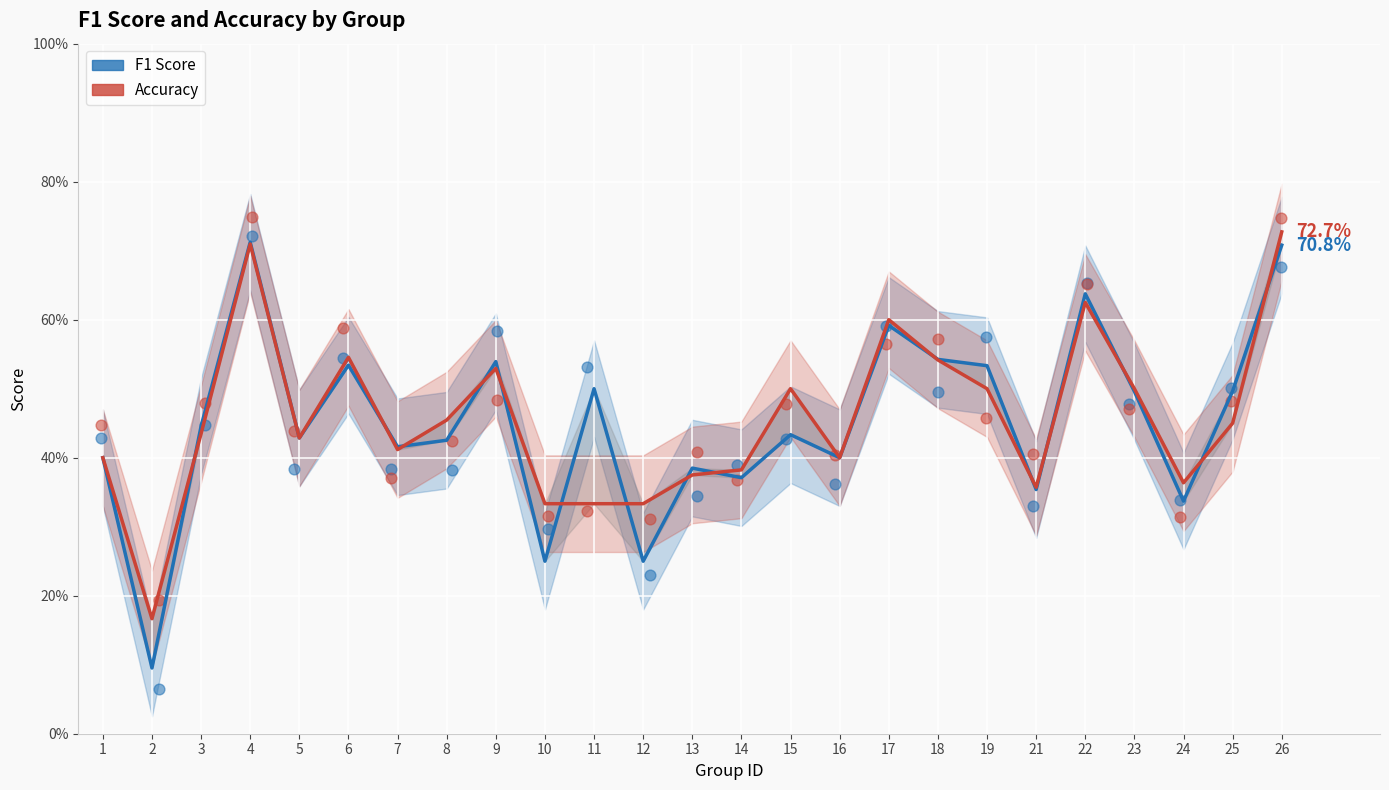

Is the value of accuracy (scatter) at 23 greater than the value of f1 at 17?

No